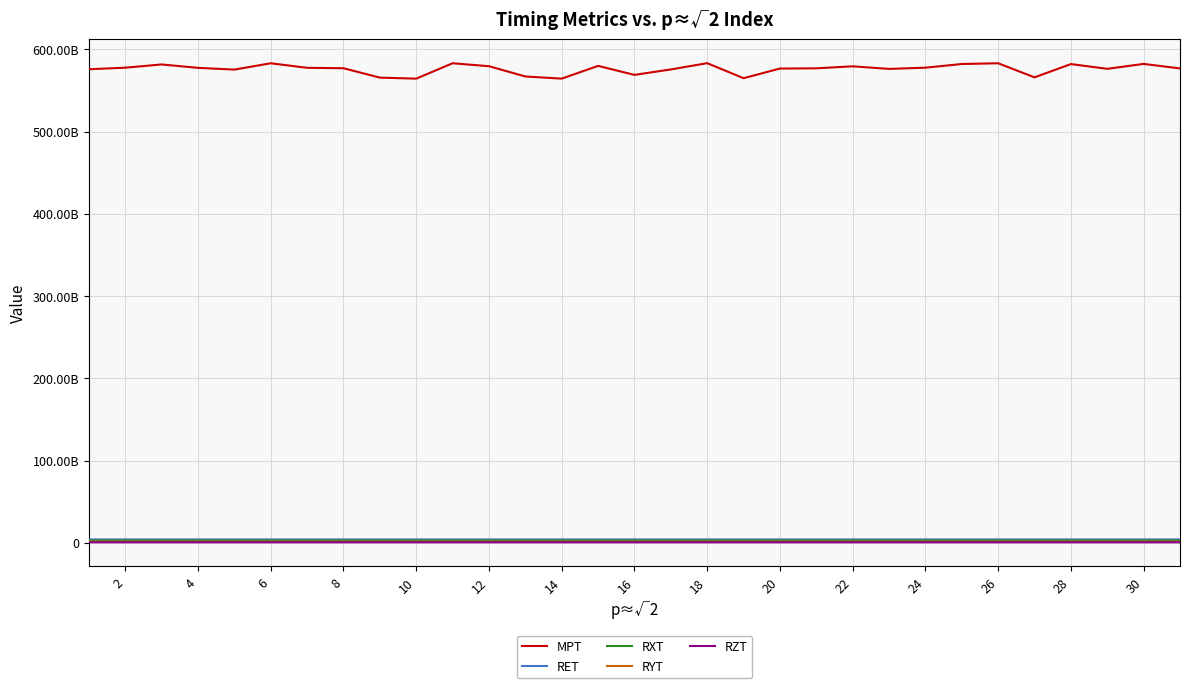

At how many categories does at least one series exceed 371667346369?

31